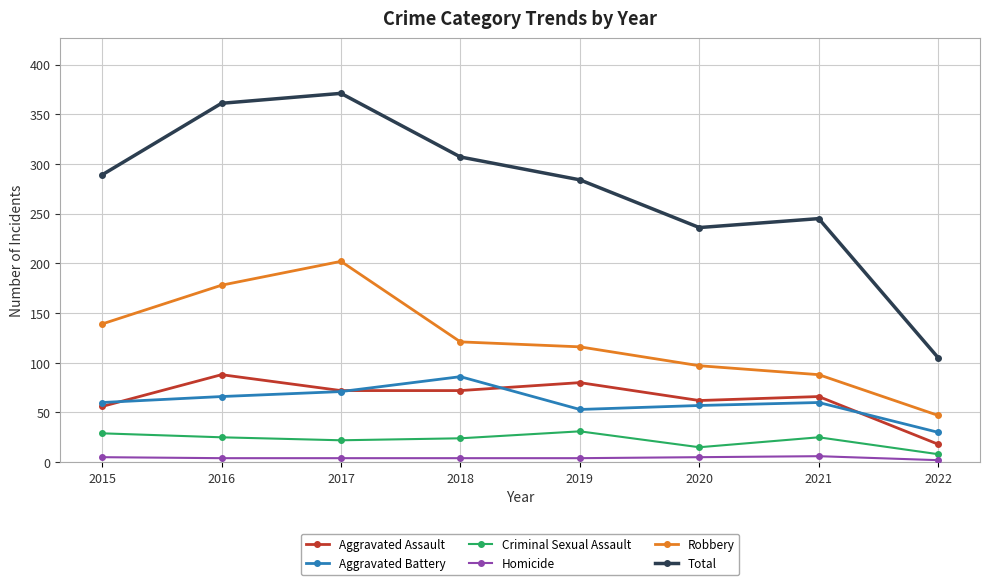

Between 2016 and 2019, which series saw the biggest shift?

Total